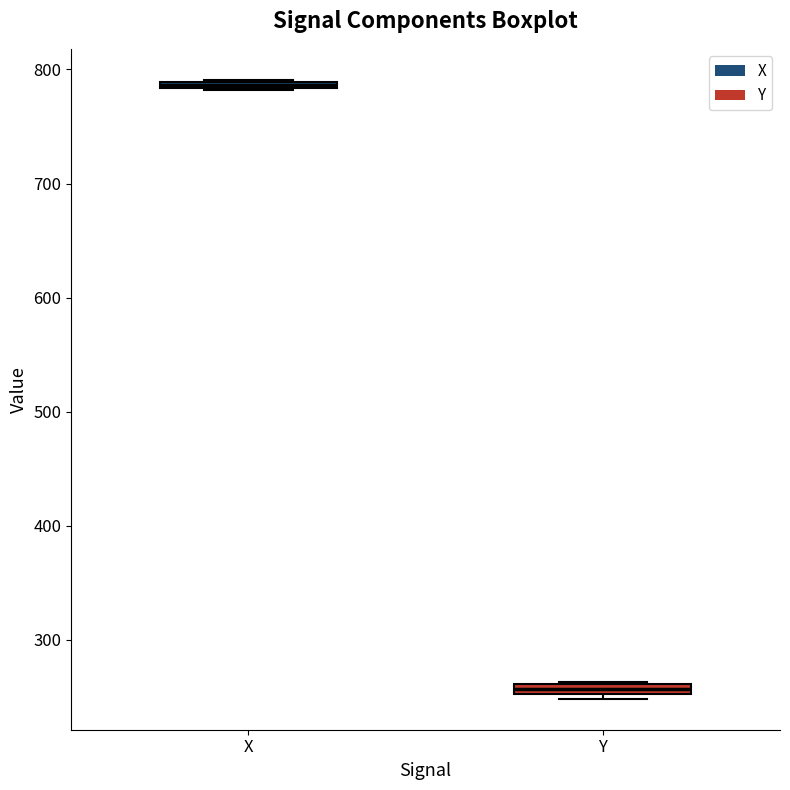

Where is the upper edge of the box for X on the y-axis? The values are not printed on the chart, so give them approximately, as read against the axis.

790